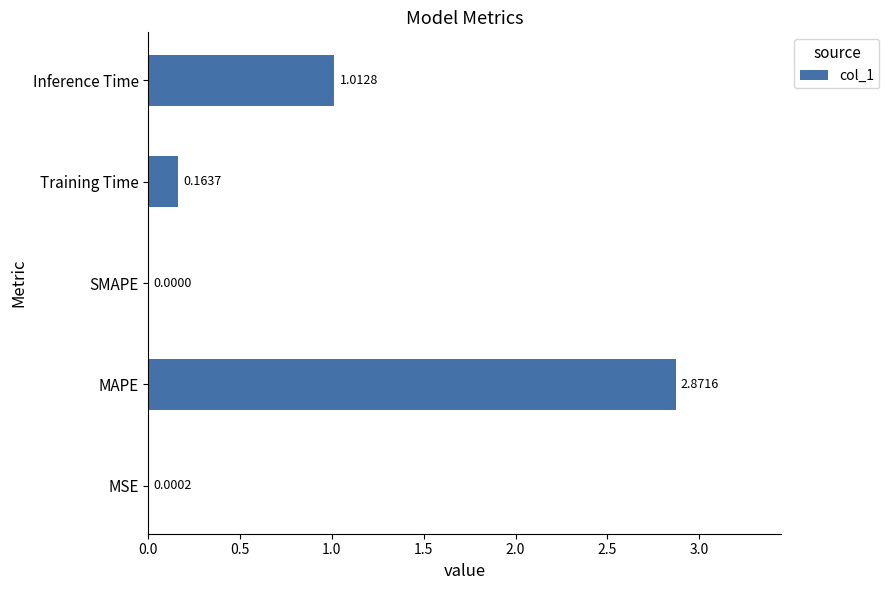

What is the average value?

0.8